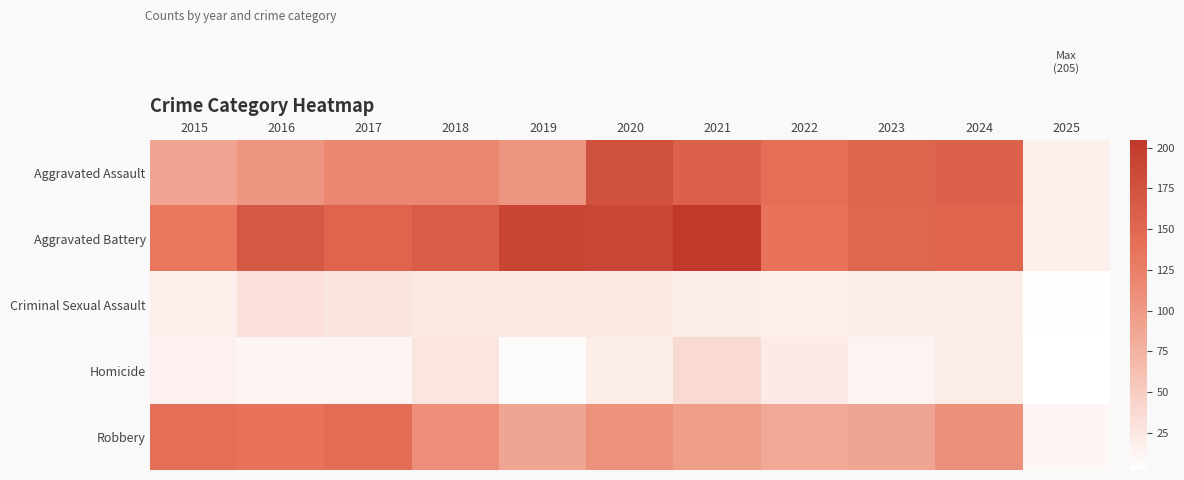

Which series has the largest range (max minus min)?

Aggravated Battery